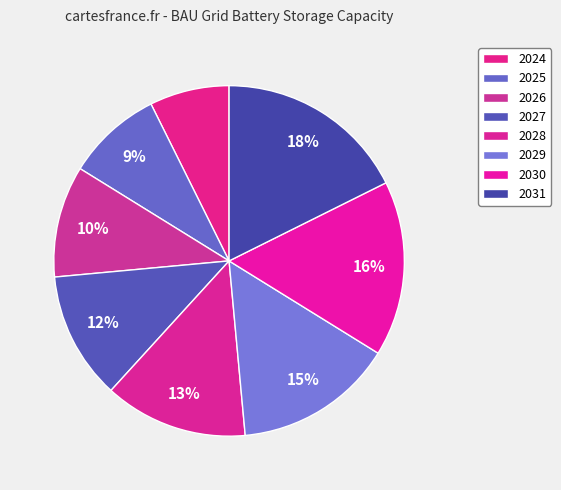

Is 2027 the majority of the pie?

No